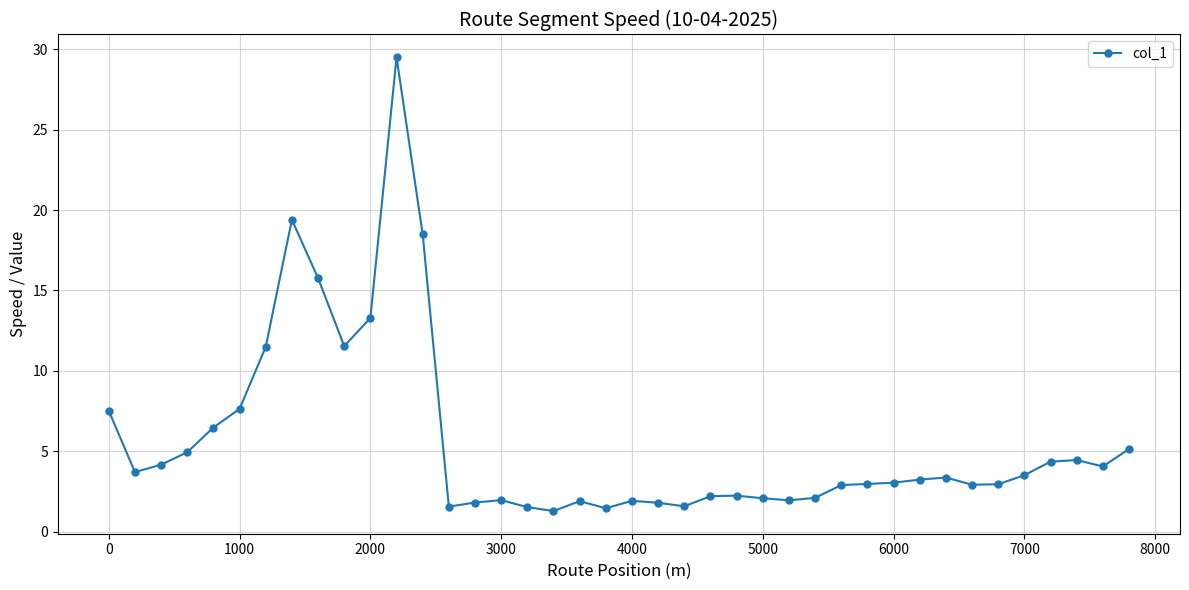

How many categories are shown in the chart?

40